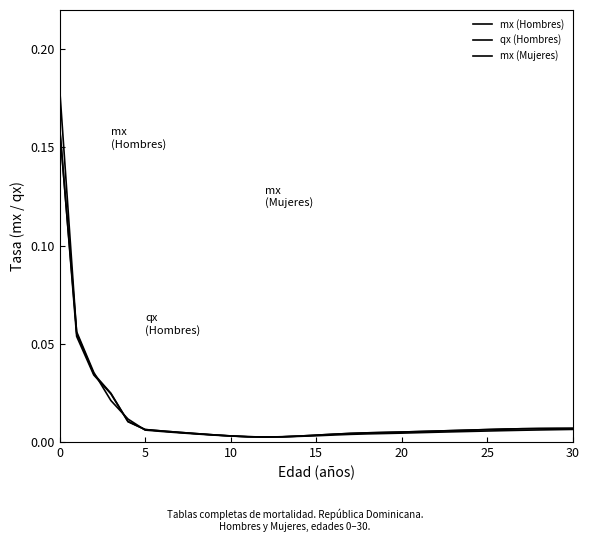

How many lines are shown in the chart?

3